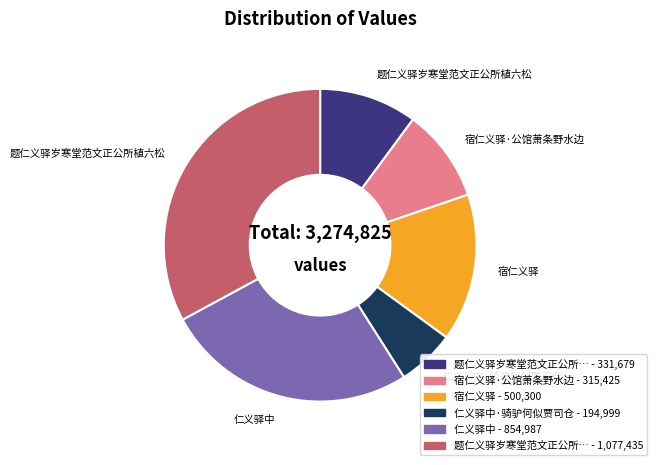

Does any single category account for the majority?

No